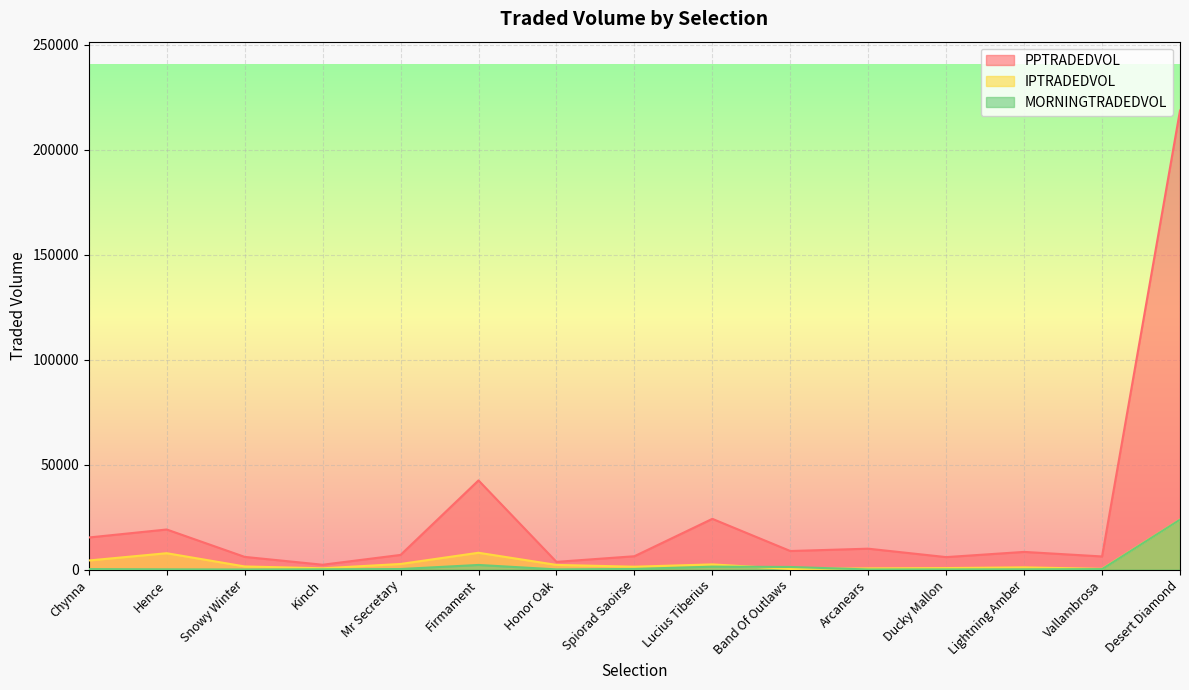

What is the difference between the PPTRADEDVOL values at Band Of Outlaws and Spiorad Saoirse?

2488.5